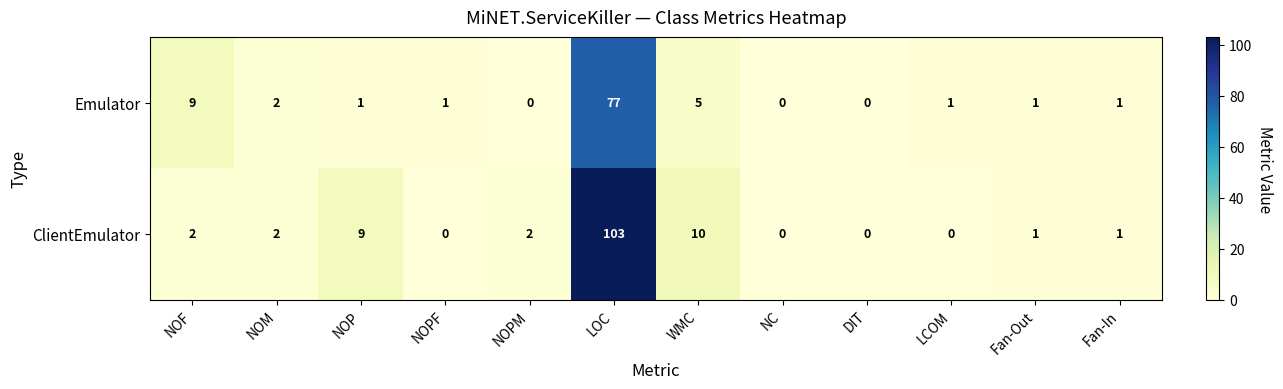

Reading left to right, what are all the values shown in this chart?

Emulator: 9	2	1	1	0	77	5	0	0	1	1	1
ClientEmulator: 2	2	9	0	2	103	10	0	0	0	1	1